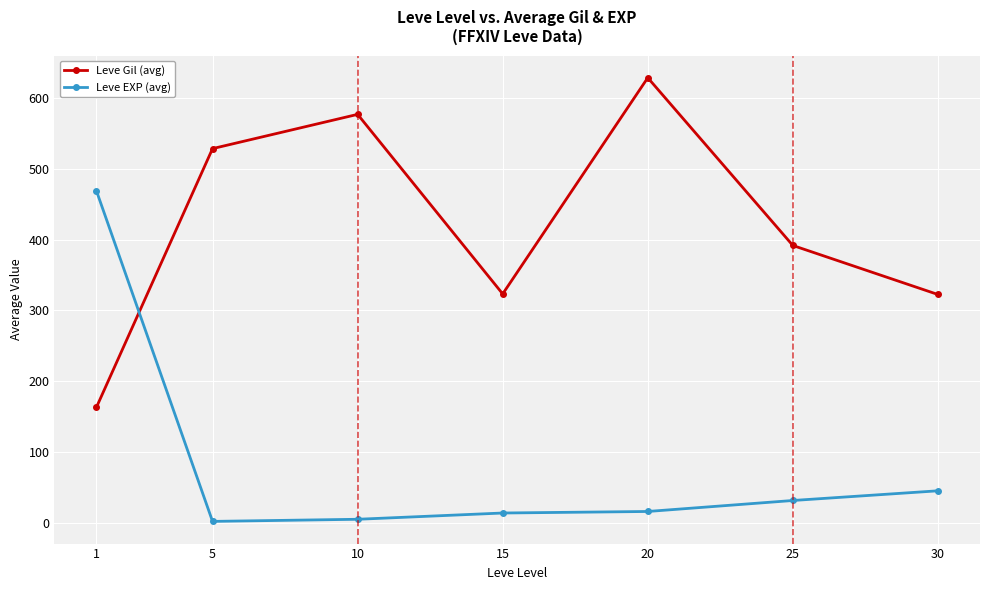

Rank the series at 25 from highest to lowest value.

Leve Gil (avg), Leve EXP (avg)